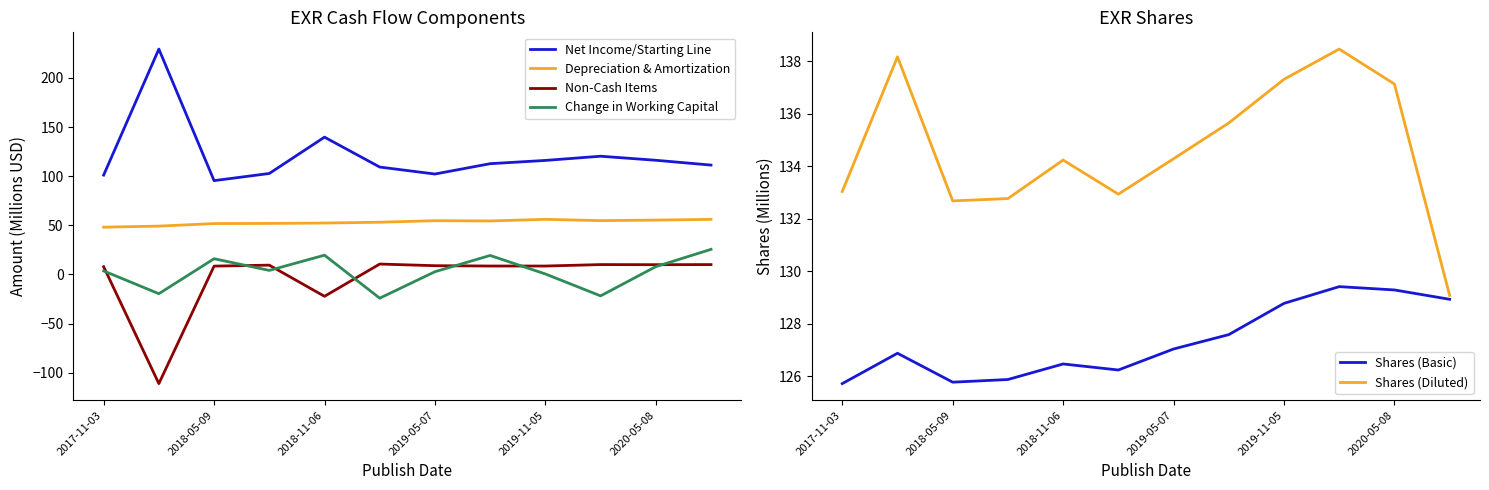

What is the highest value of the Depreciation & Amortization series?

56.1